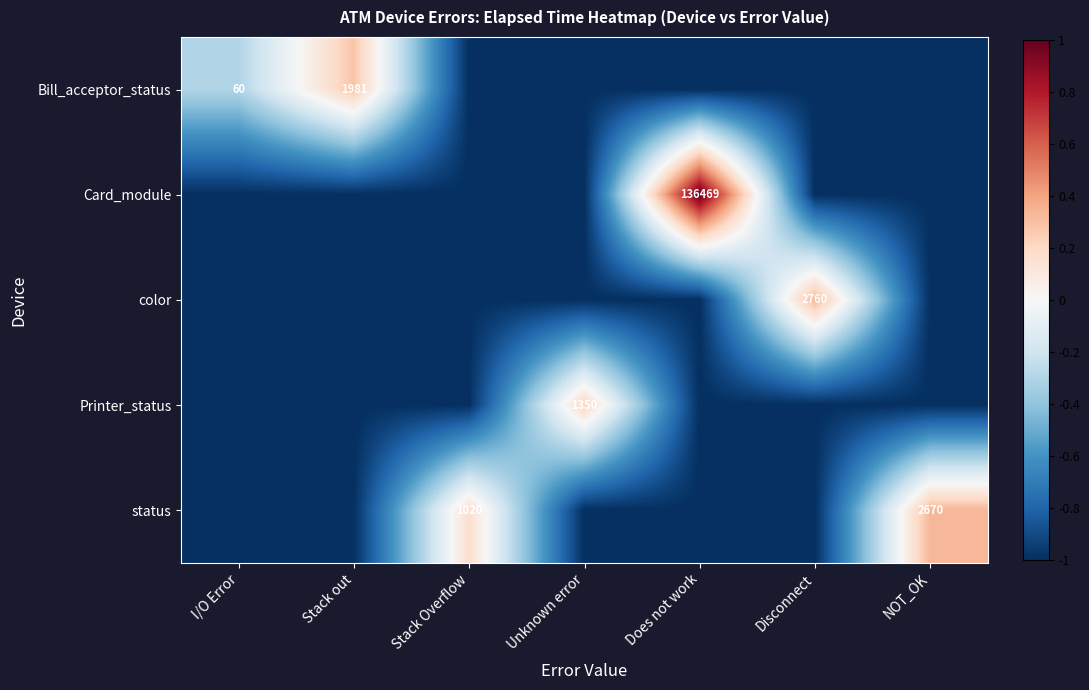

What is the minimum value shown in the chart?

-1.0